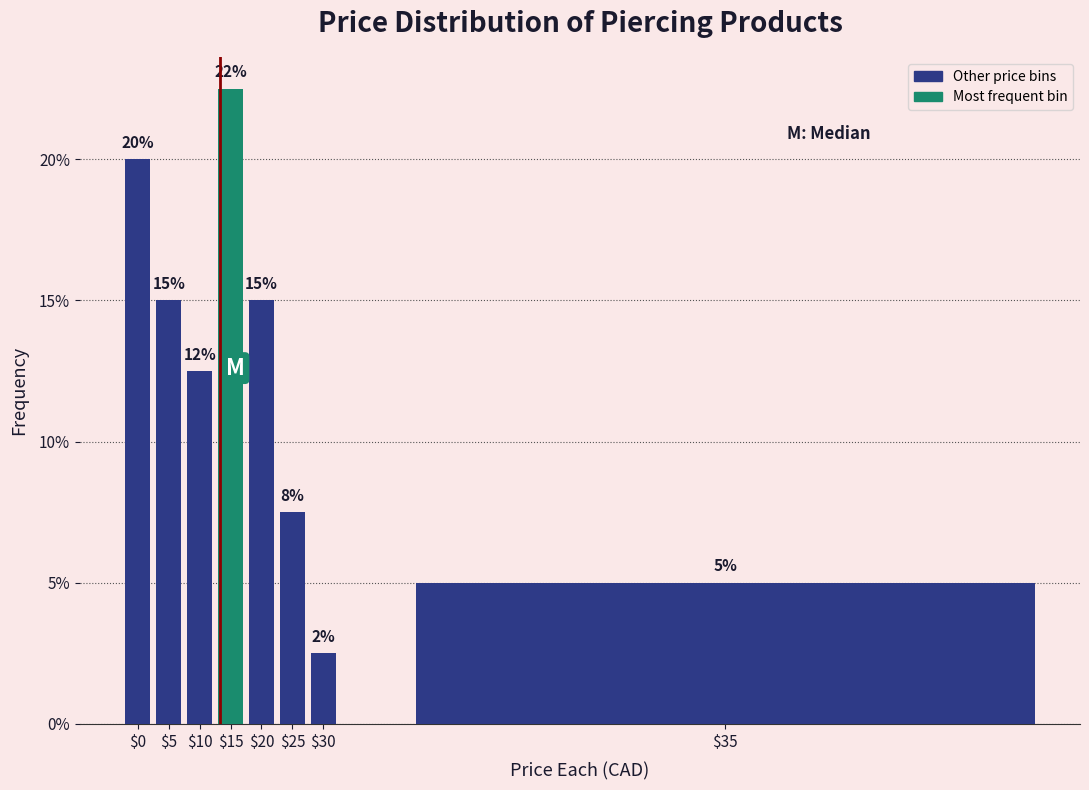

True or false: the data shows 12.5 at $10.

True